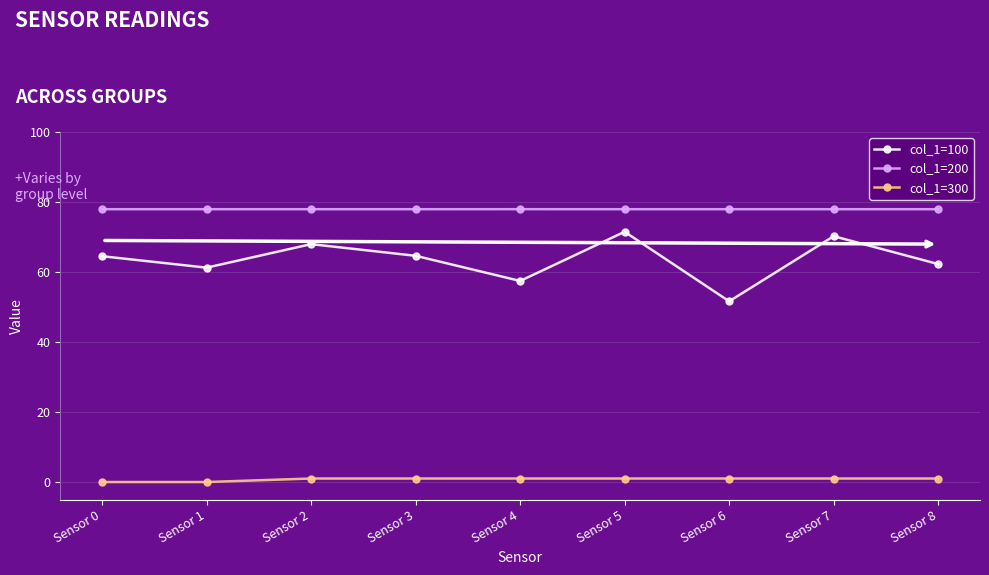

At how many categories does at least one series exceed 69?

9